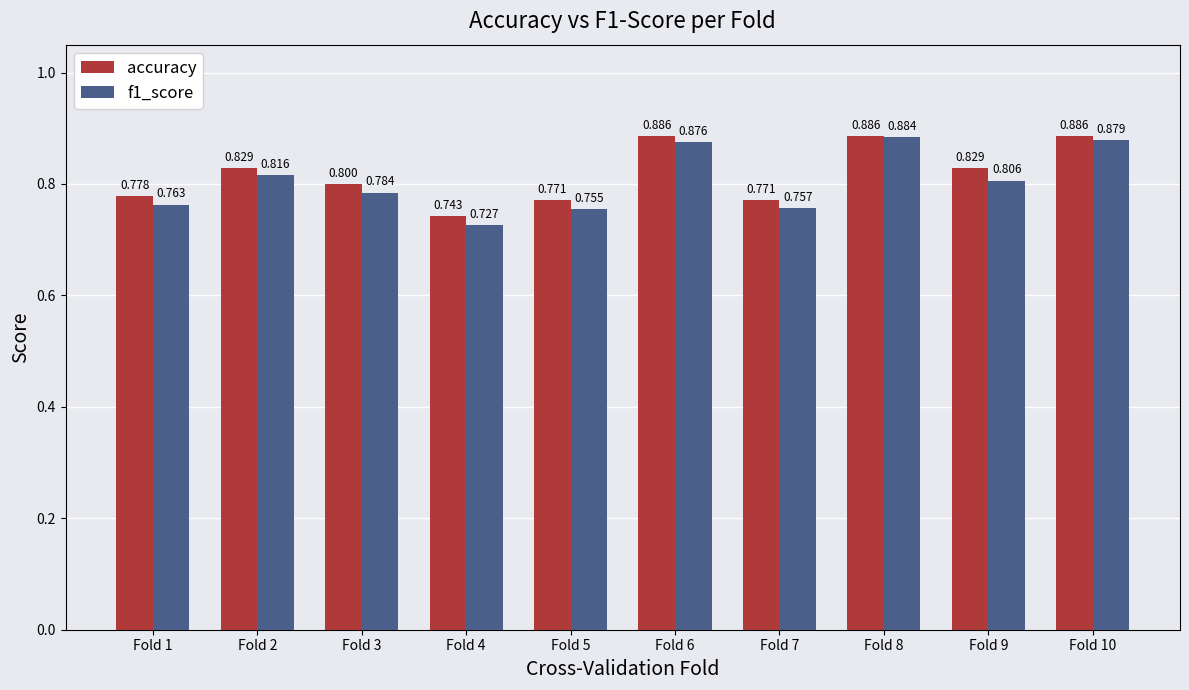

What is the difference between the maximum and second lowest values in the f1_score series?

0.1